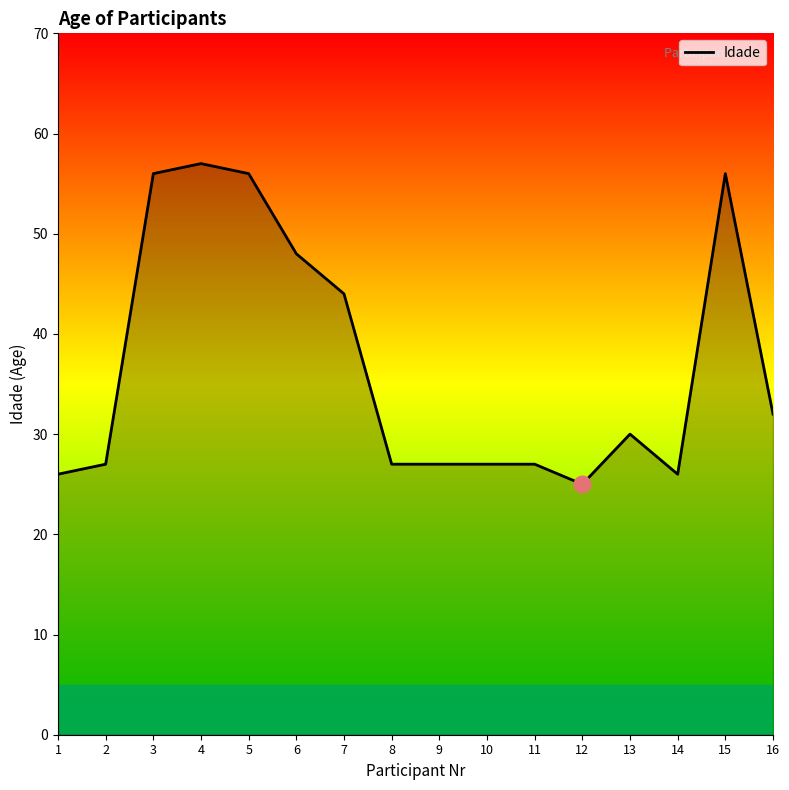

At which label is the value closest to 41?

7